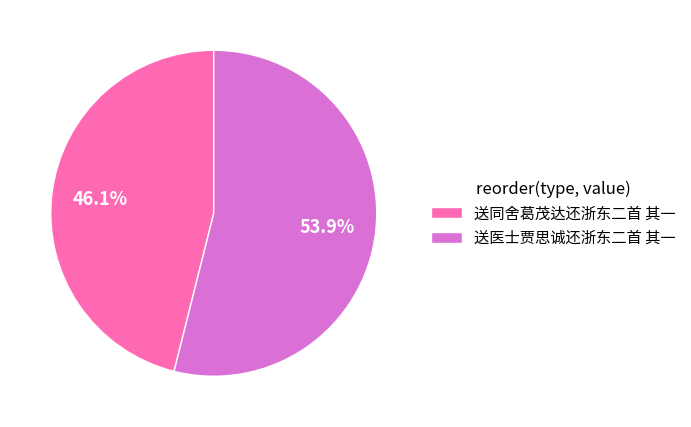

To the nearest percent, what percentage of the pie is 送医士贾思诚还浙东二首 其一?

54%